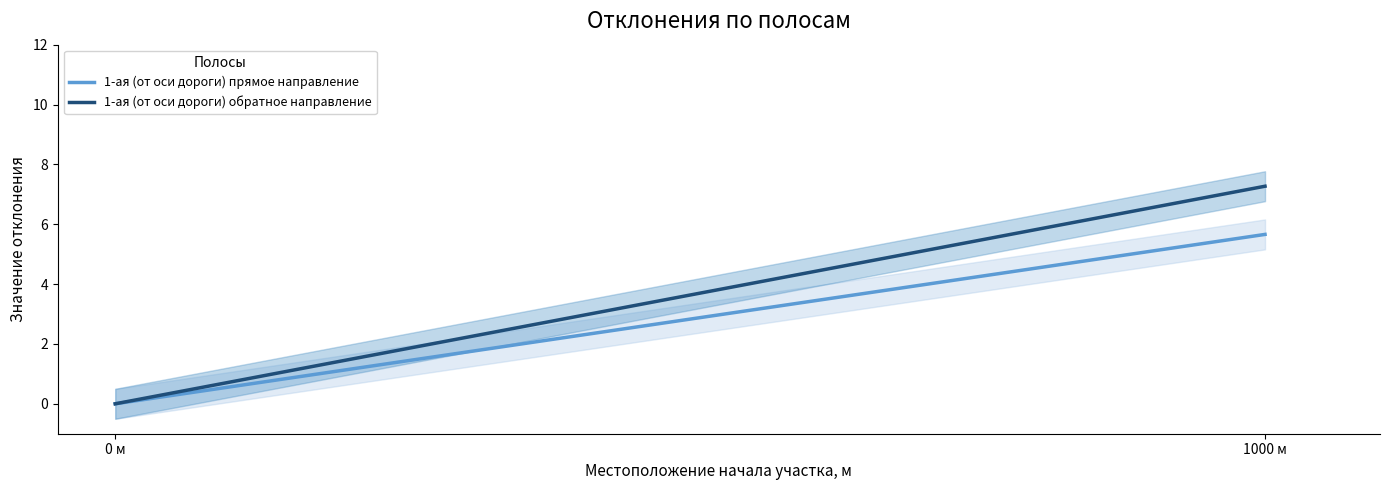

Reading right to left, extract all data points from this chart.

1-ая (от оси дороги) прямое направление: 5.7	0.0
1-ая (от оси дороги) обратное направление: 7.3	0.0